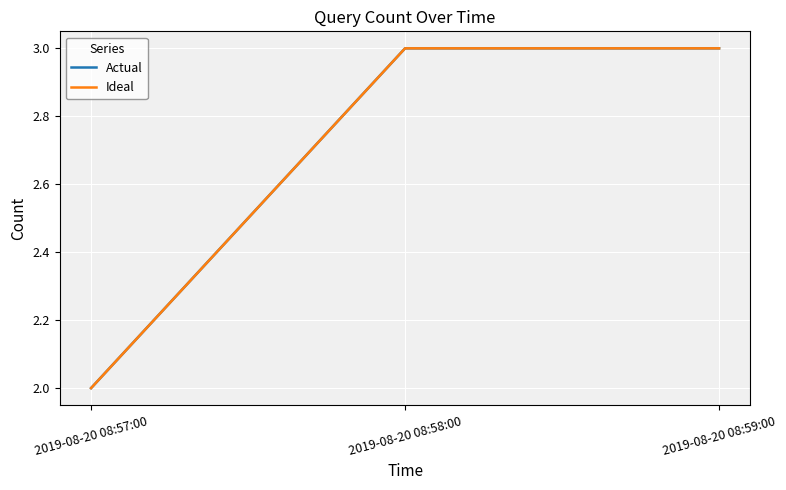

Does the chart have visible grid lines?

Yes